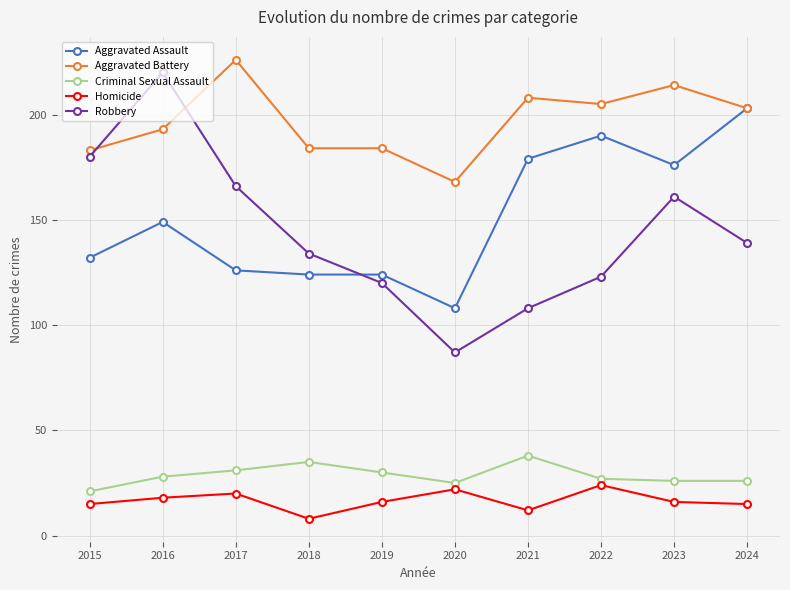

The value of Criminal Sexual Assault at 2018 is 16. True or false?

False